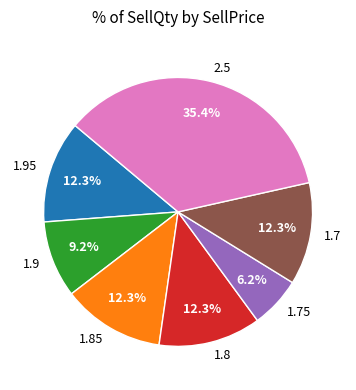

Is there any slice that represents more than half of the pie?

No